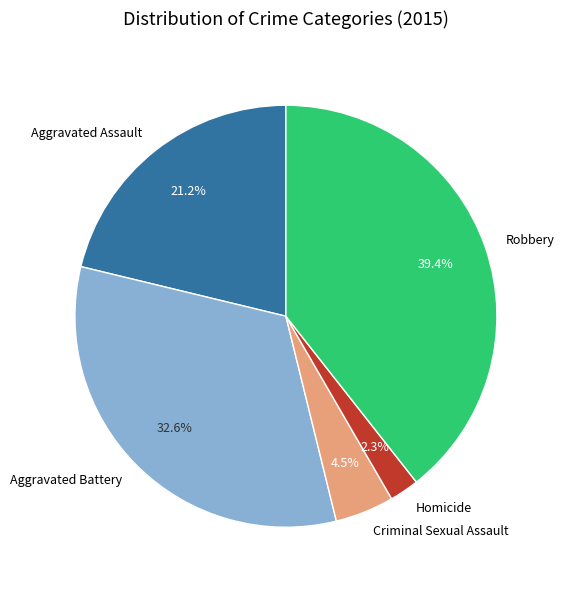

True or false: Aggravated Assault accounts for 6% of the total.

False